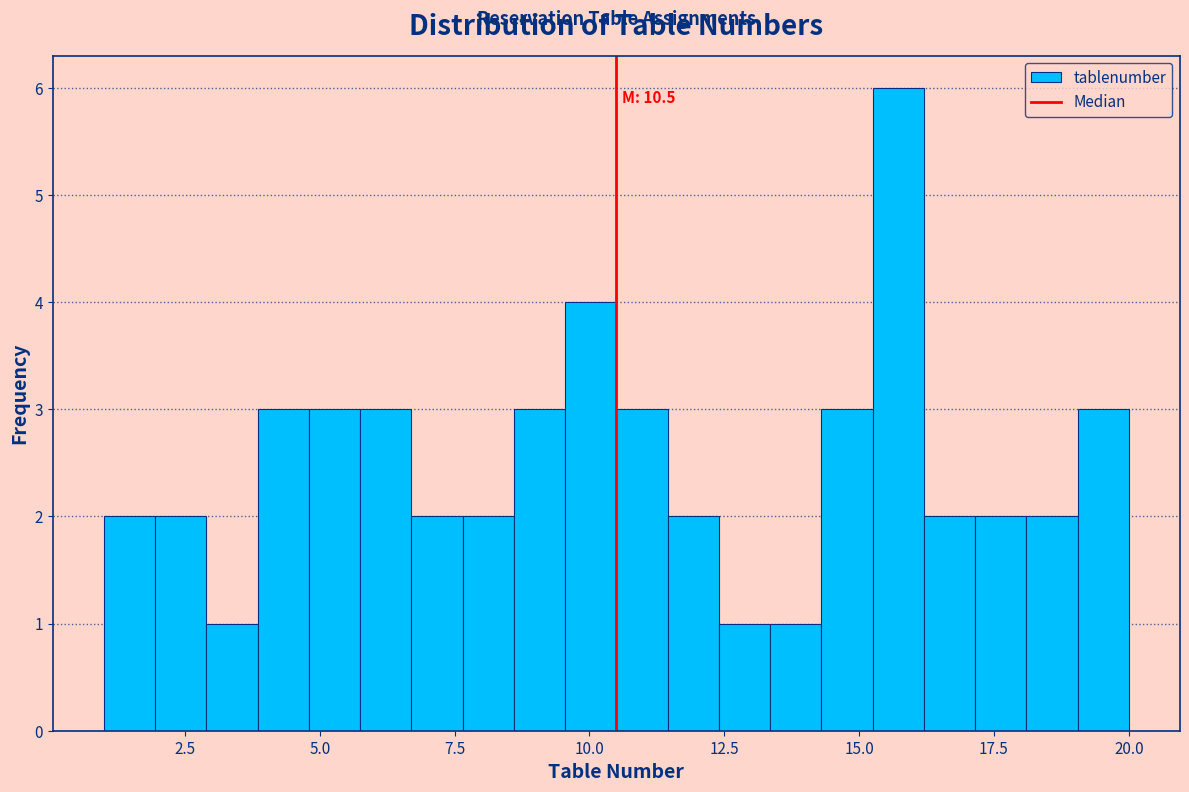

Around what value on the x-axis is the tallest bar? Give the approximate position of its centre, as read against the axis.

15.5